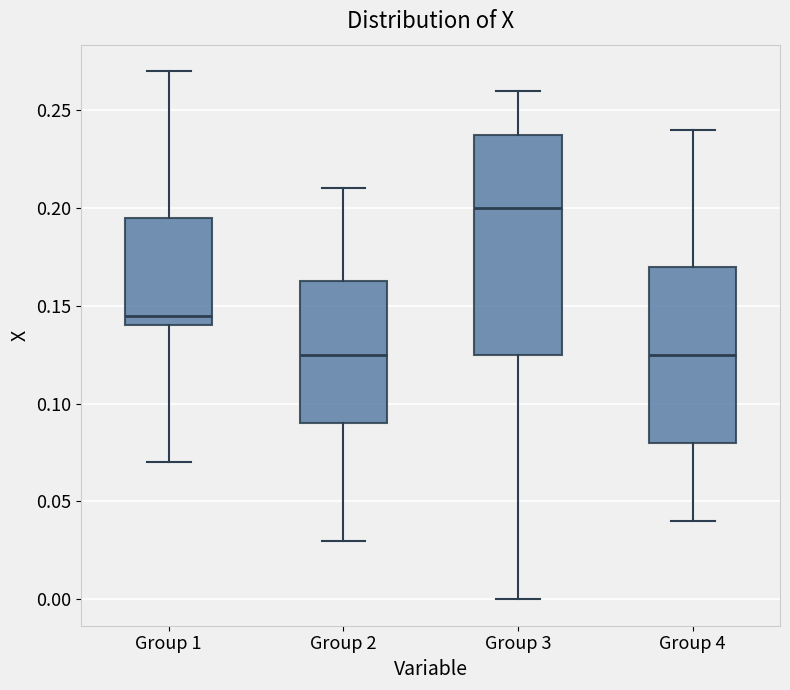

Comparing the boxes themselves (not the whiskers), which one is the tallest?

Group 3